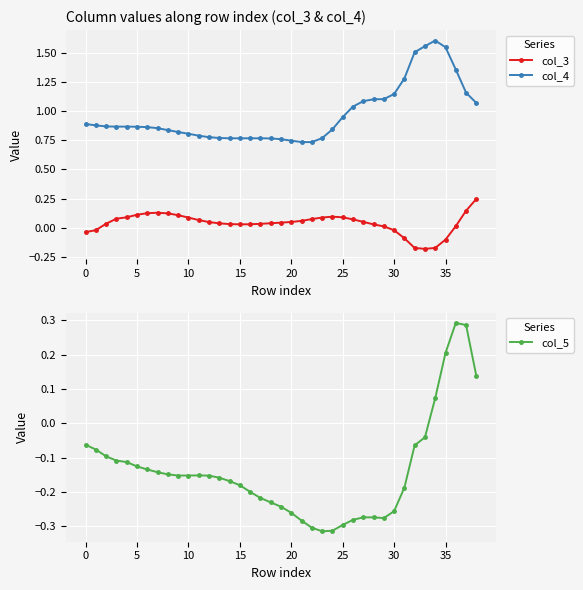

True or false: col_3 has a value of 0.1 at 25.

True